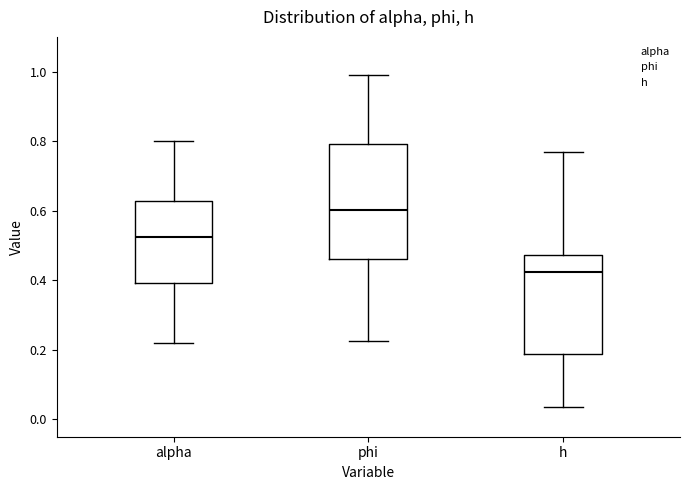

Reading left to right, read every box against the y-axis: the position of its median line, the range the box covers, and the ends of its whiskers. The values are not printed on the chart, so give them approximately, as read against the axis.

alpha: median 0.52, box 0.40 to 0.62, whiskers 0.22 to 0.80
phi: median 0.60, box 0.46 to 0.80, whiskers 0.22 to 1.00
h: median 0.42, box 0.18 to 0.48, whiskers 0.04 to 0.78